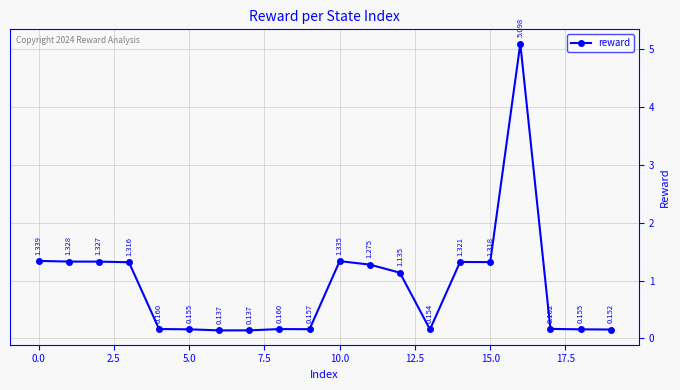

True or false: there are more than 2 points higher than both neighbors.

True